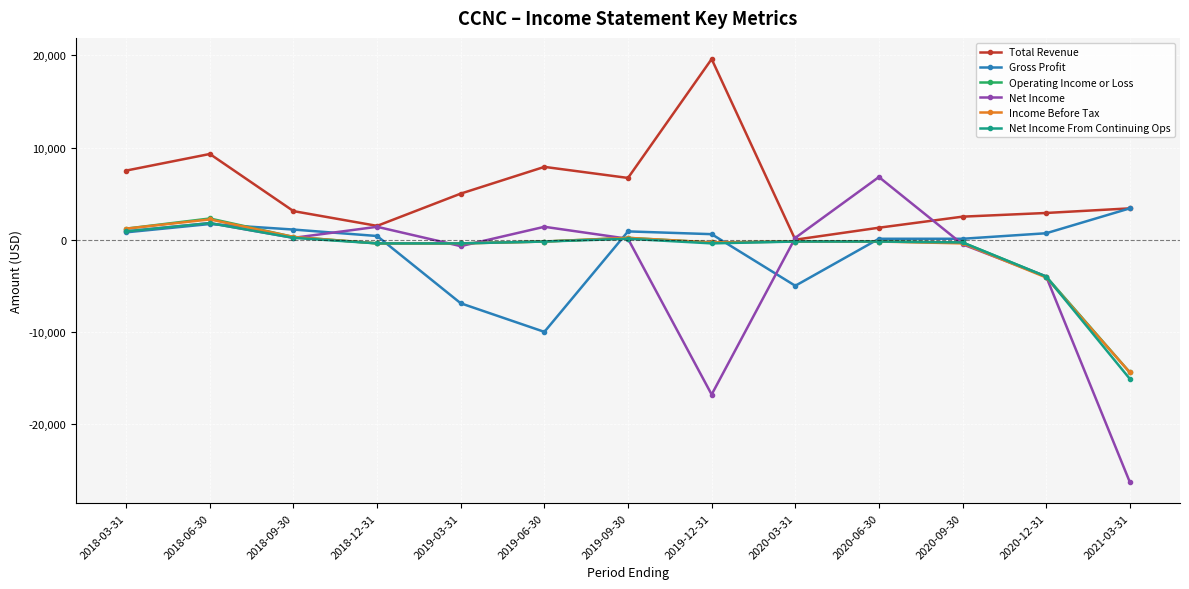

Which series changed the most between 2018-03-31 and 2020-03-31?

Total Revenue